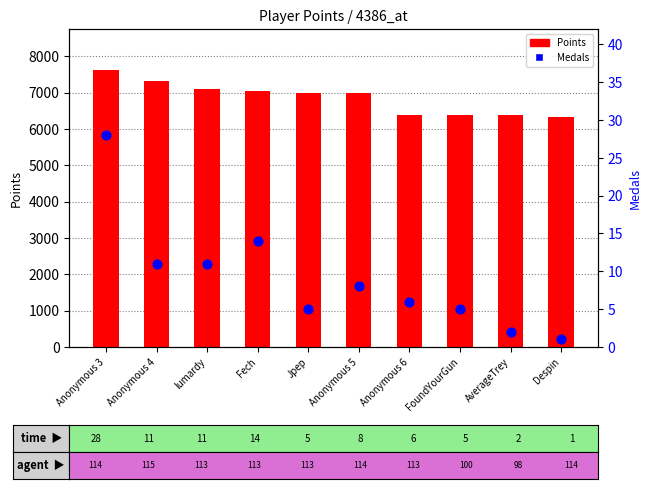

Which series reaches the minimum Y coordinate?

Medals